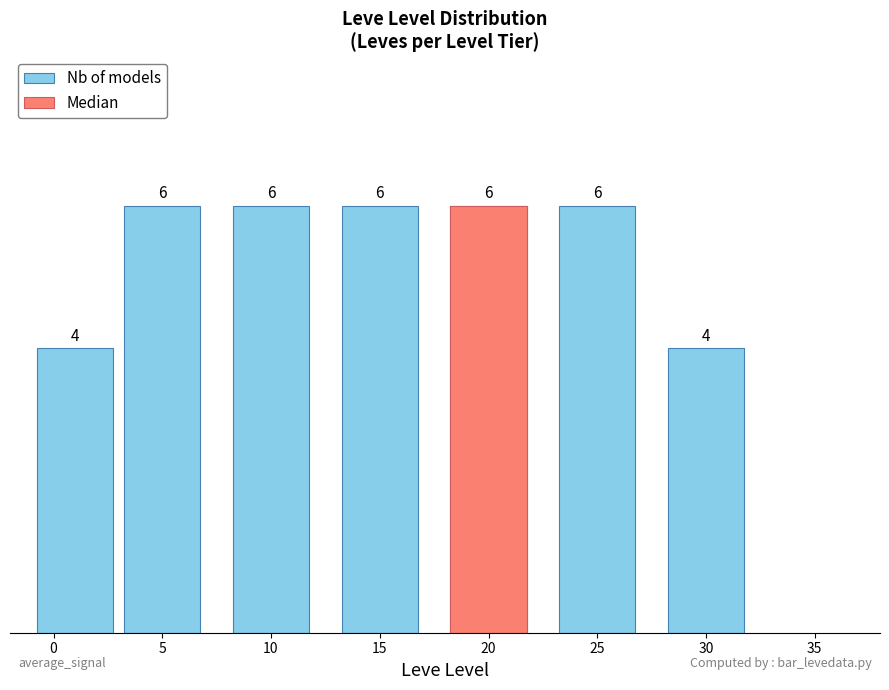

What is the minimum value shown in the chart?

4